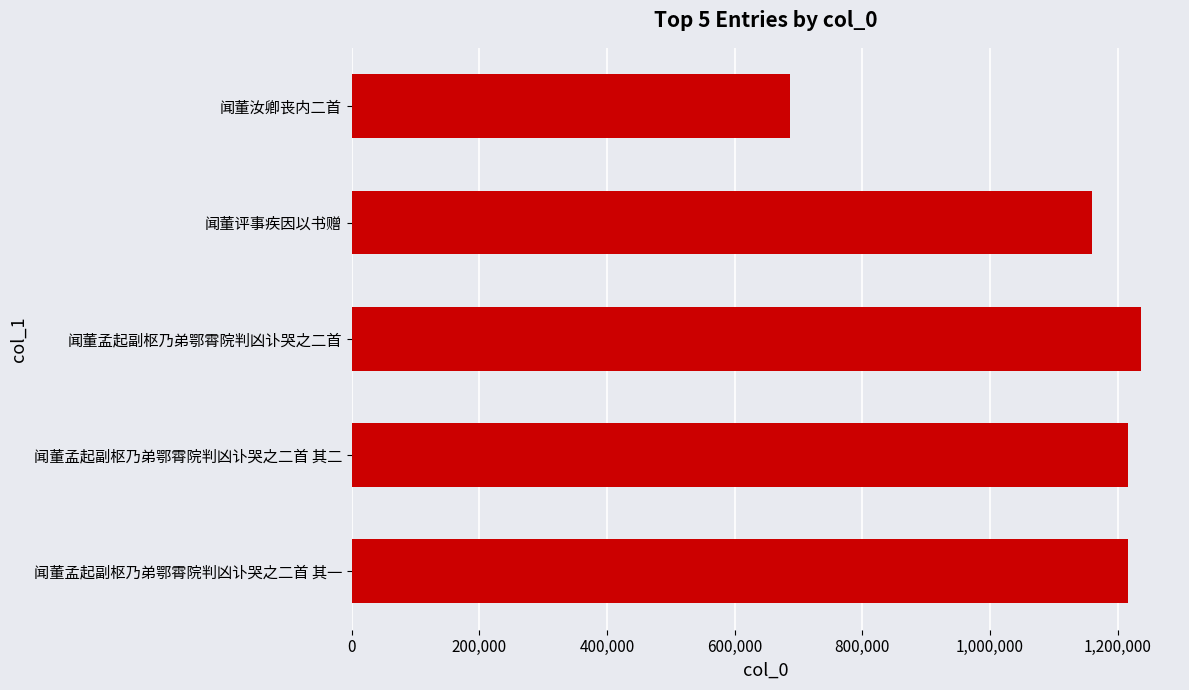

How many series are shown in this chart?

1